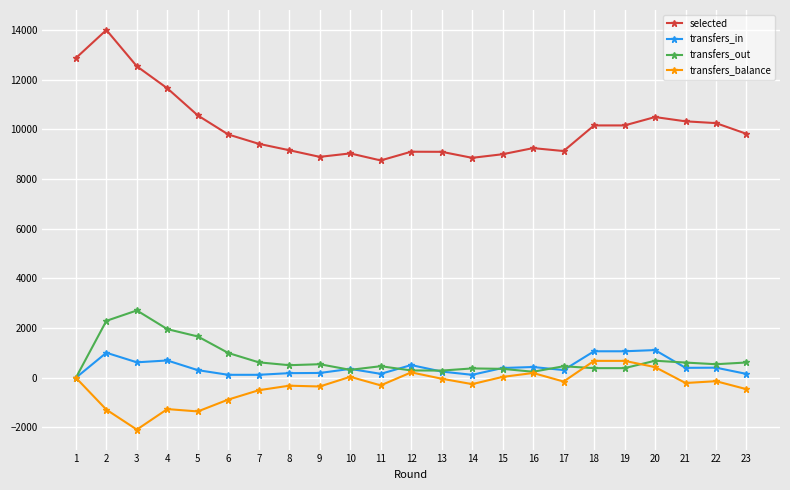

Which series has the widest spread of values?

selected